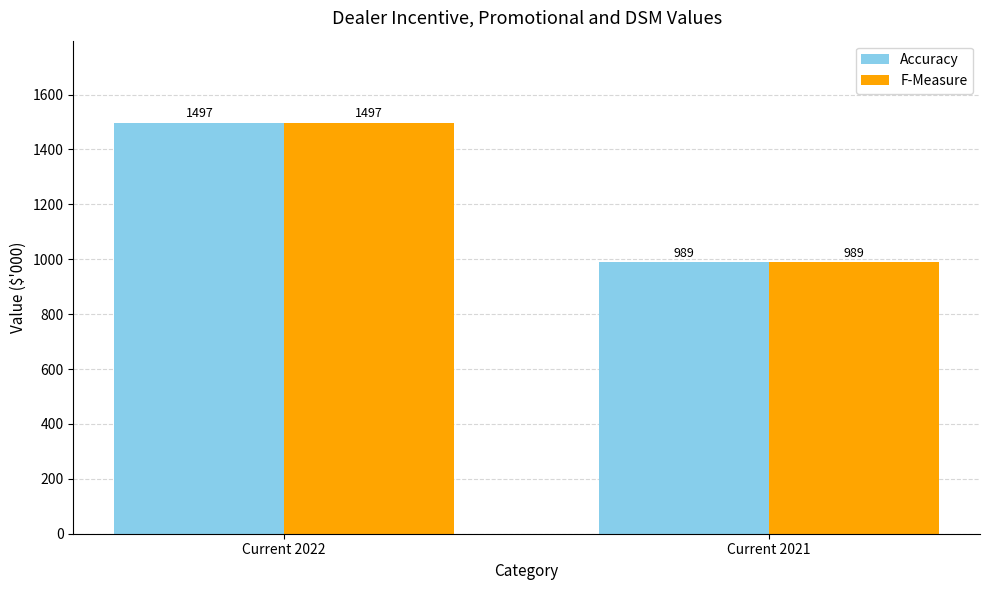

How many Accuracy values are between 989 and 1497?

2